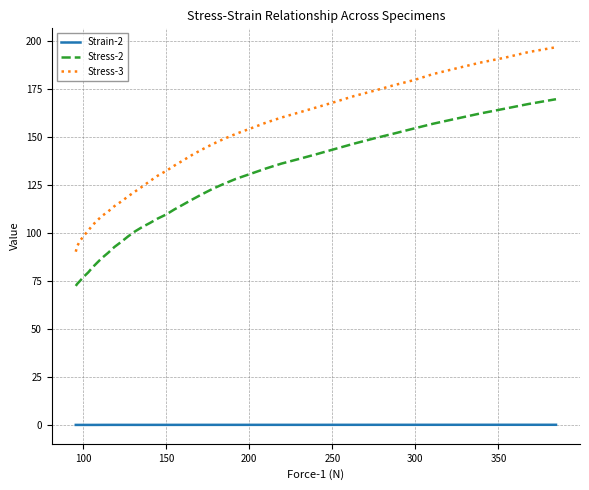

Which series has the widest spread of values?

Stress-3